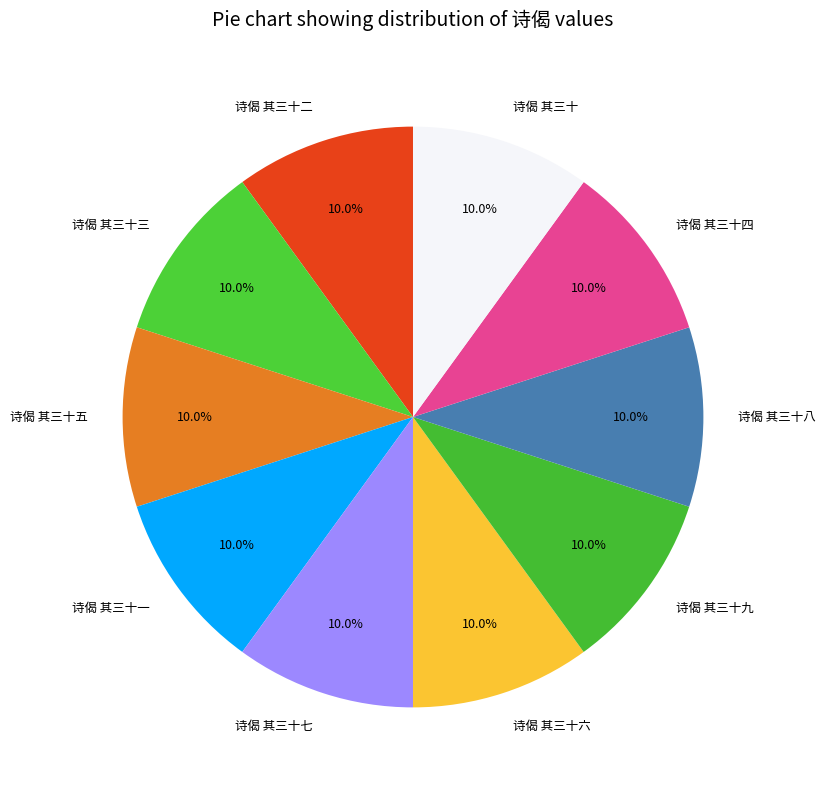

Approximately how many times larger is the value at 诗偈 其三十一 compared to 诗偈 其三十六?

1.0